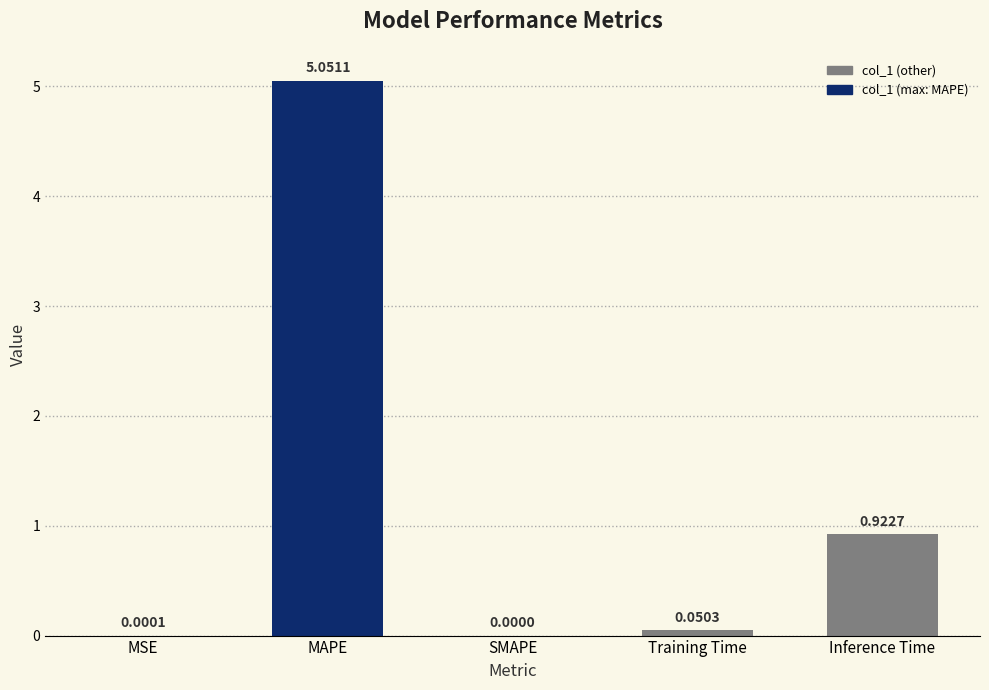

At which label is the value closest to 2?

Inference Time